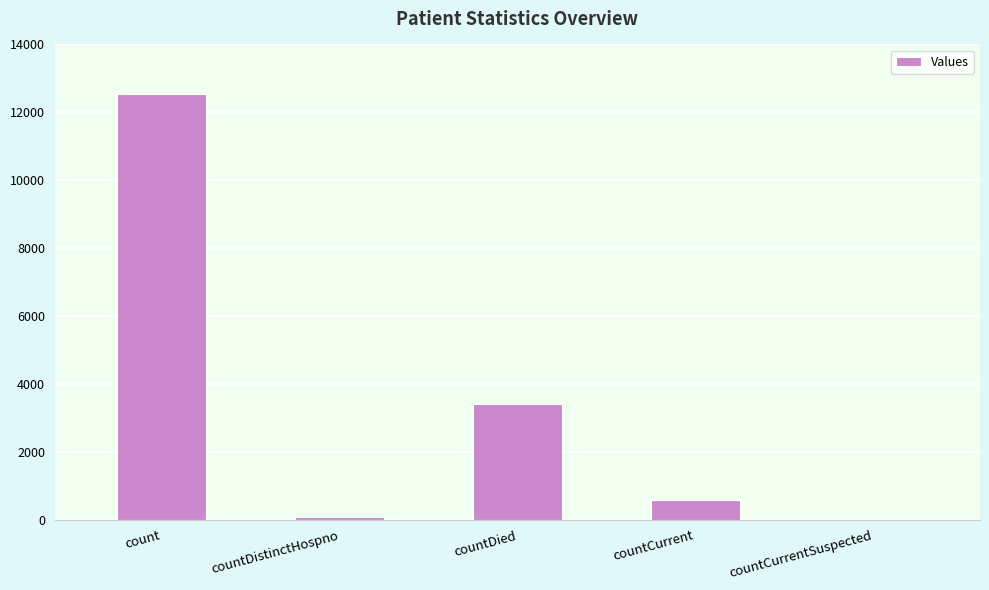

Are the bars grouped side by side (vs. stacked)?

No